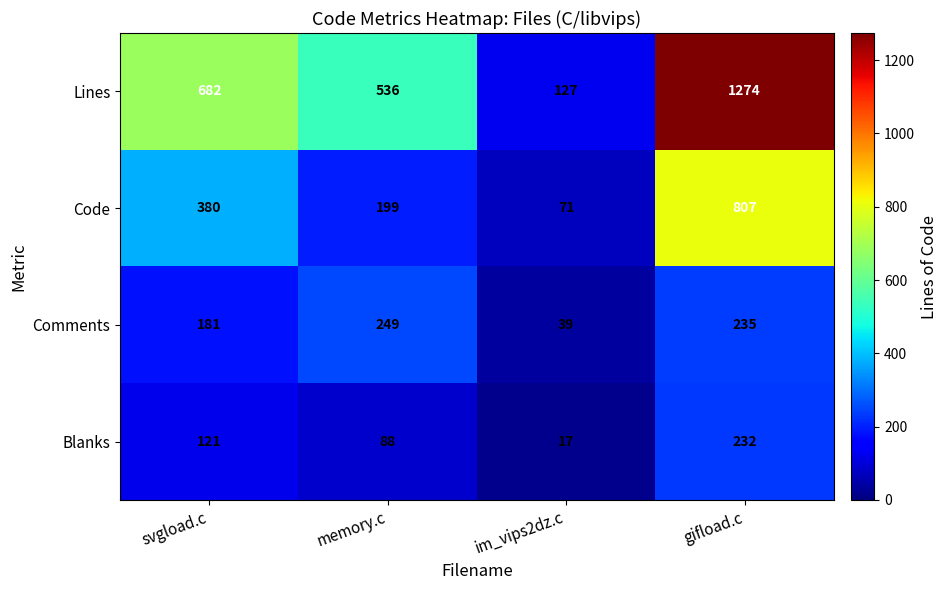

At which category does the chart reach its minimum across all series?

im_vips2dz.c